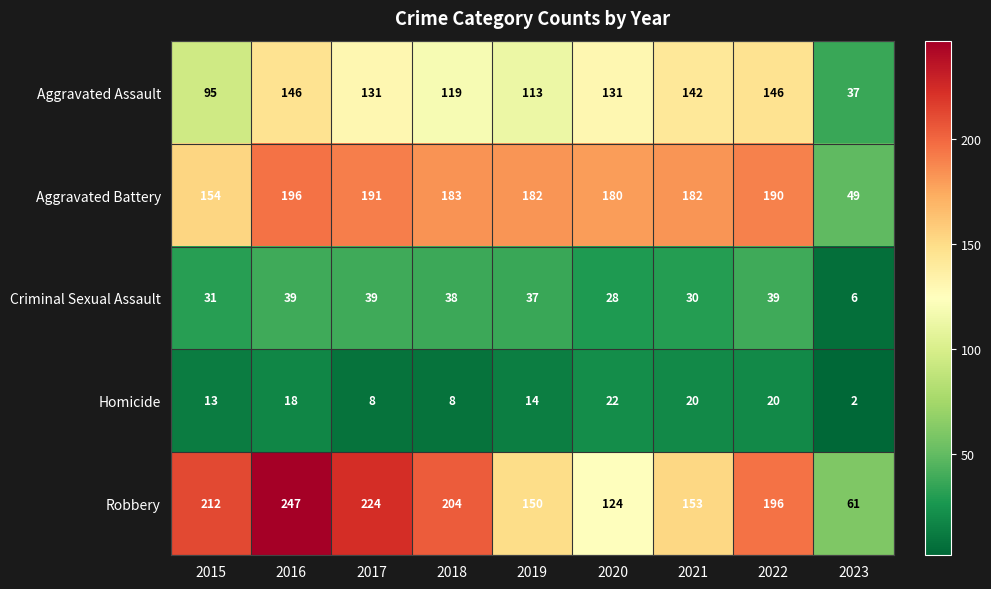

What is the average value of the Robbery series?

175